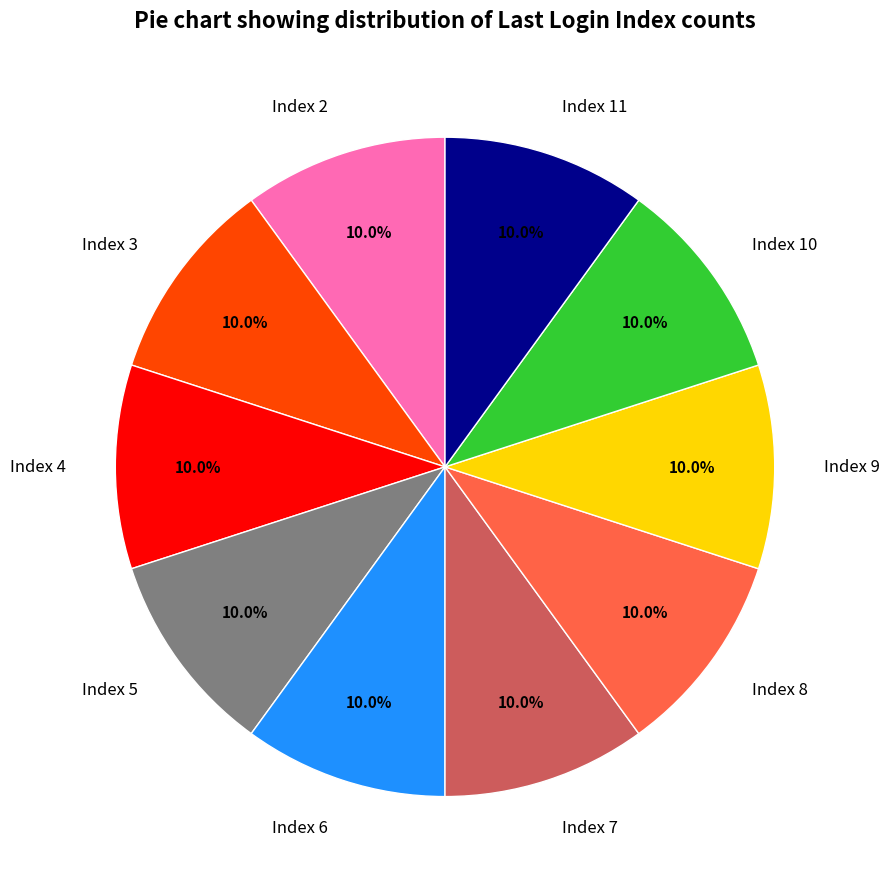

What is the total percentage of Index 8 and Index 10?

20.0%